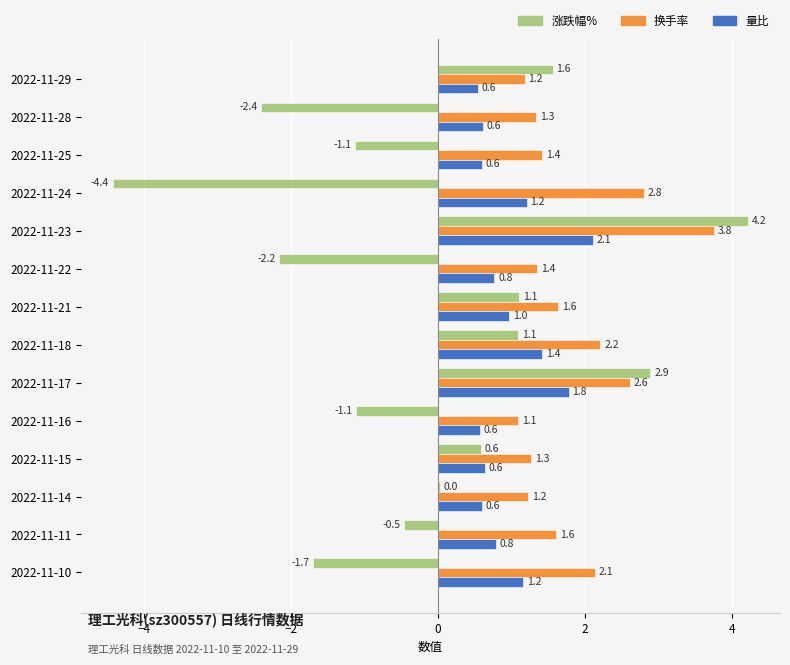

Which series has the largest range (max minus min)?

涨跌幅%